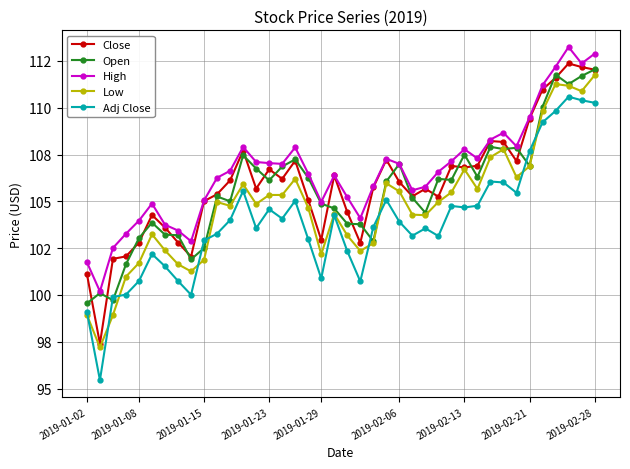

Which series has the widest spread of values?

Adj Close